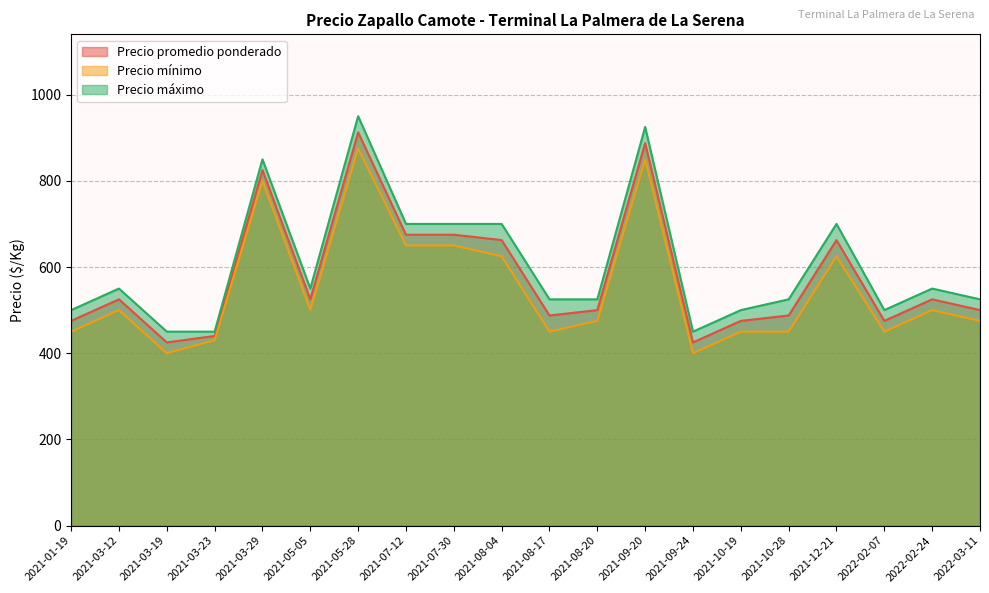

What is the sum of the Precio máximo values at 2021-05-05 and 2021-09-24?

1000.0